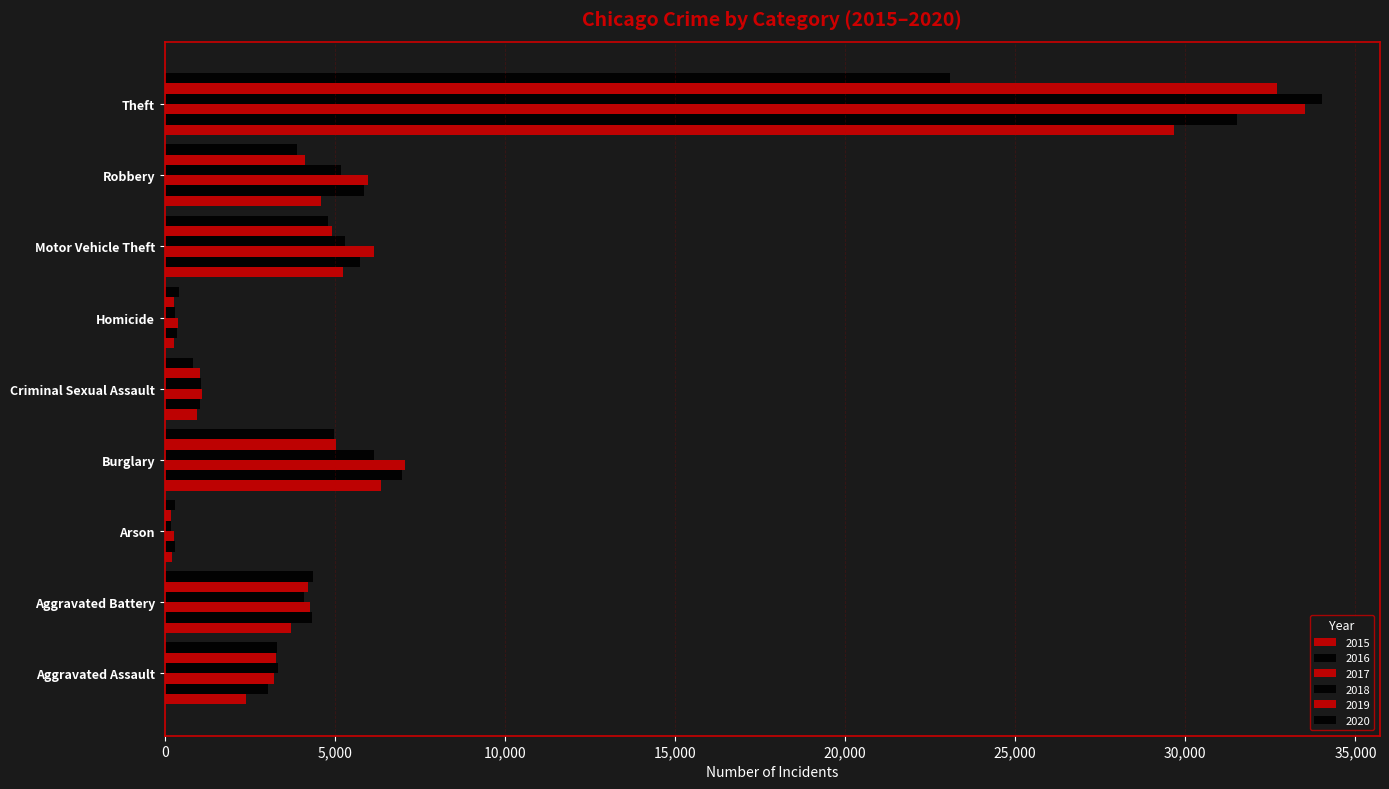

Which series has the widest spread of values?

2018